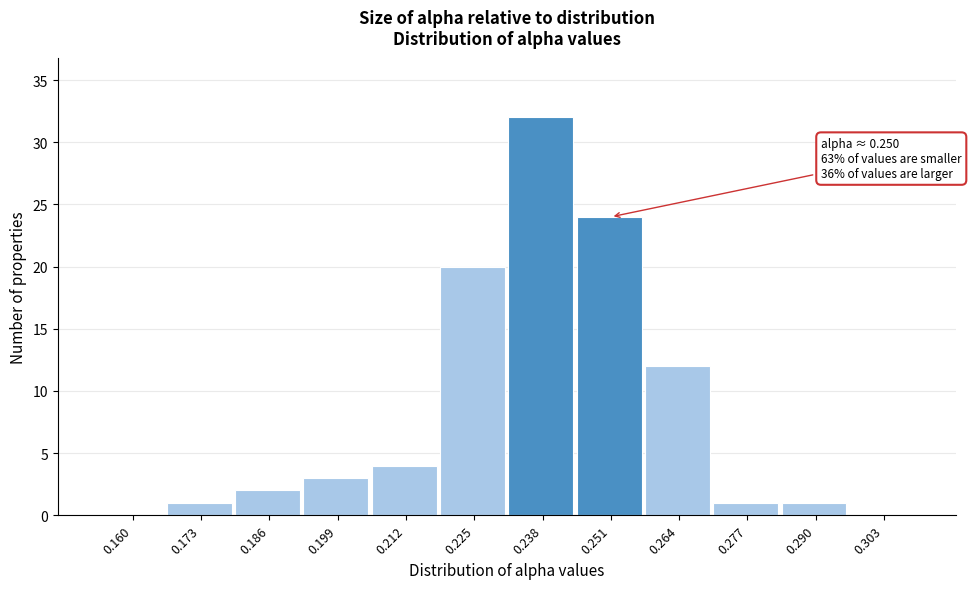

Reading left to right, extract all data points from this chart.

0.160=0	0.173=1	0.186=2	0.199=3	0.212=4	0.225=20	0.238=32	0.251=24	0.264=12	0.277=1	0.290=1	0.303=0